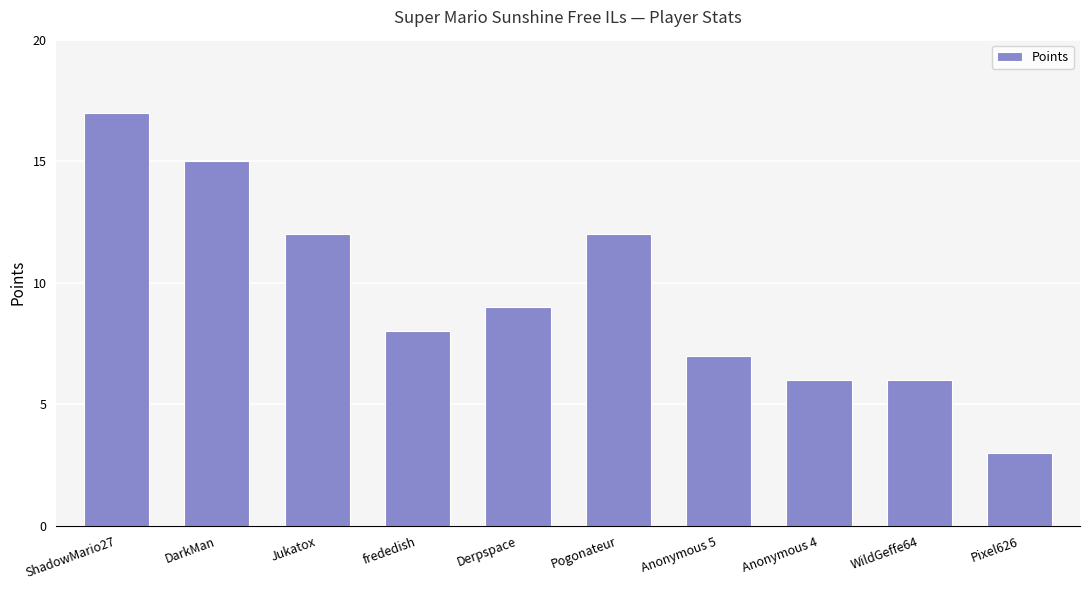

Reading right to left, extract all data points from this chart.

Pixel626=3	WildGeffe64=6	Anonymous 4=6	Anonymous 5=7	Pogonateur=12	Derpspace=9	frededish=8	Jukatox=12	DarkMan=15	ShadowMario27=17